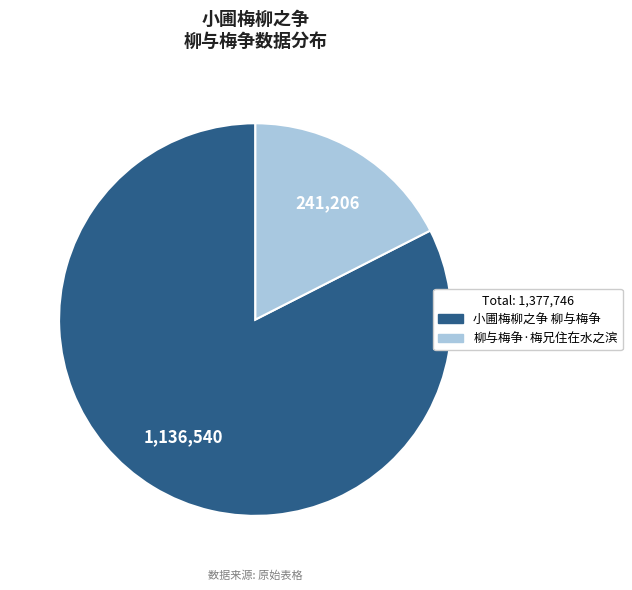

Combined, do 小圃梅柳之争 柳与梅争 and 柳与梅争·梅兄住在水之滨 account for over 50%?

Yes